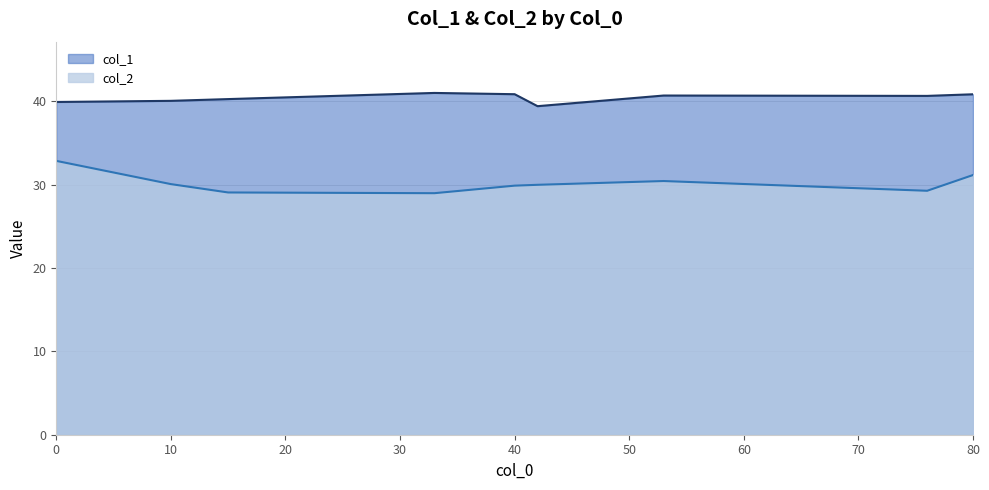

What is the average value of the col_1 series?

40.4